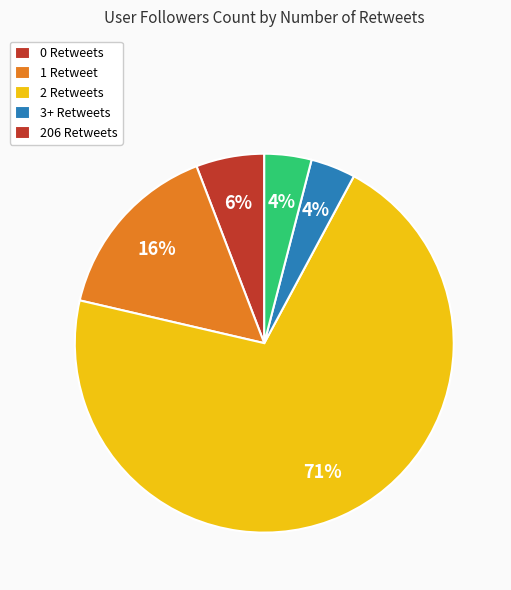

The 1 Retweet slice represents 16% of the pie. True or false?

True